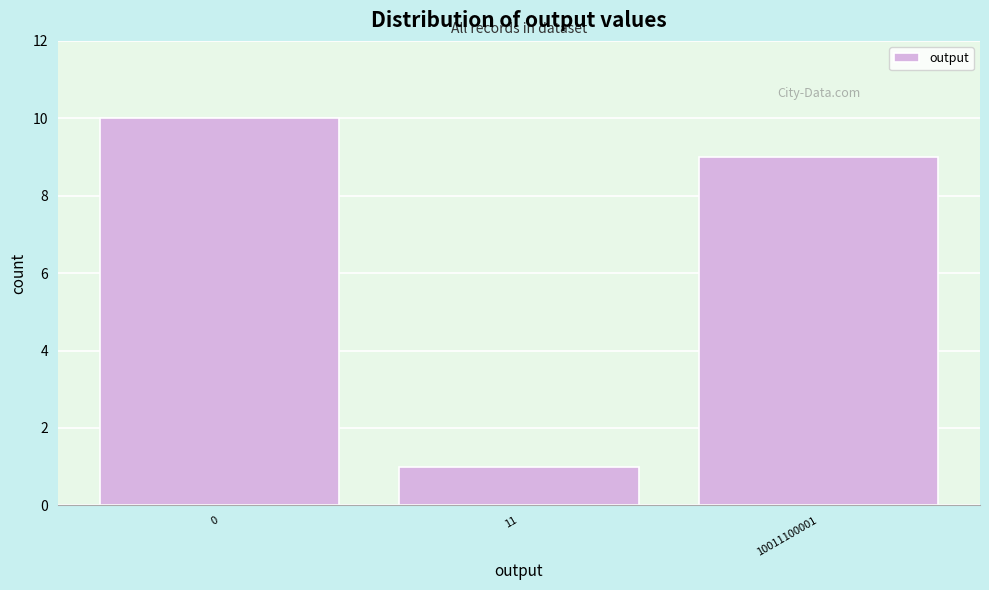

Reading left to right, what are all the values shown in this chart?

0=10	11=1	10011100001=9